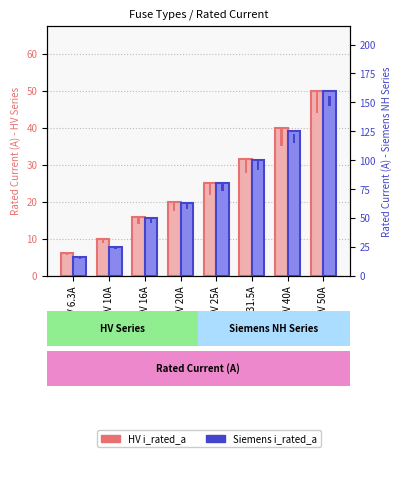

What is the label of the 3rd bar from the left?

HV 16A